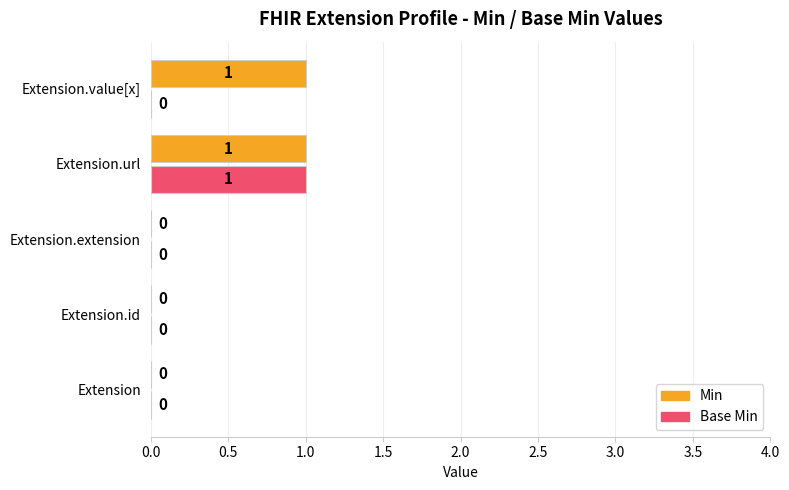

What is the sum of all Min values?

2